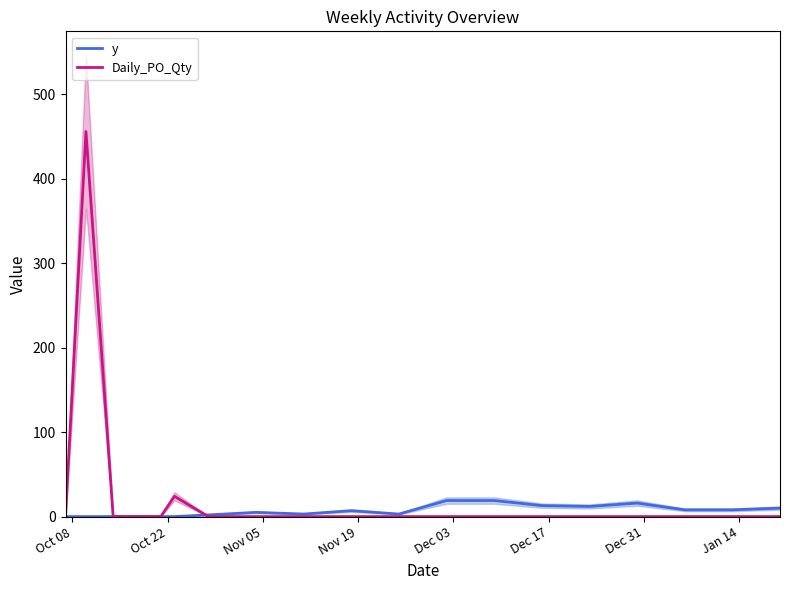

What is the maximum value for y?

19